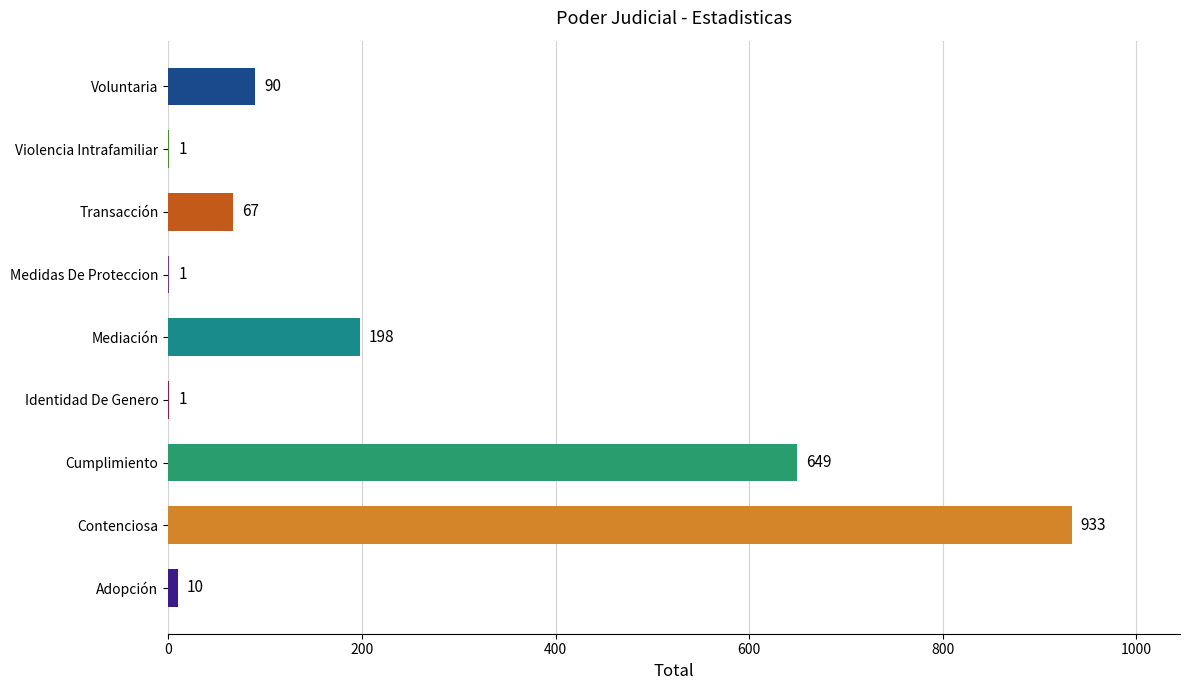

Which label corresponds to the largest value in the chart?

Contenciosa